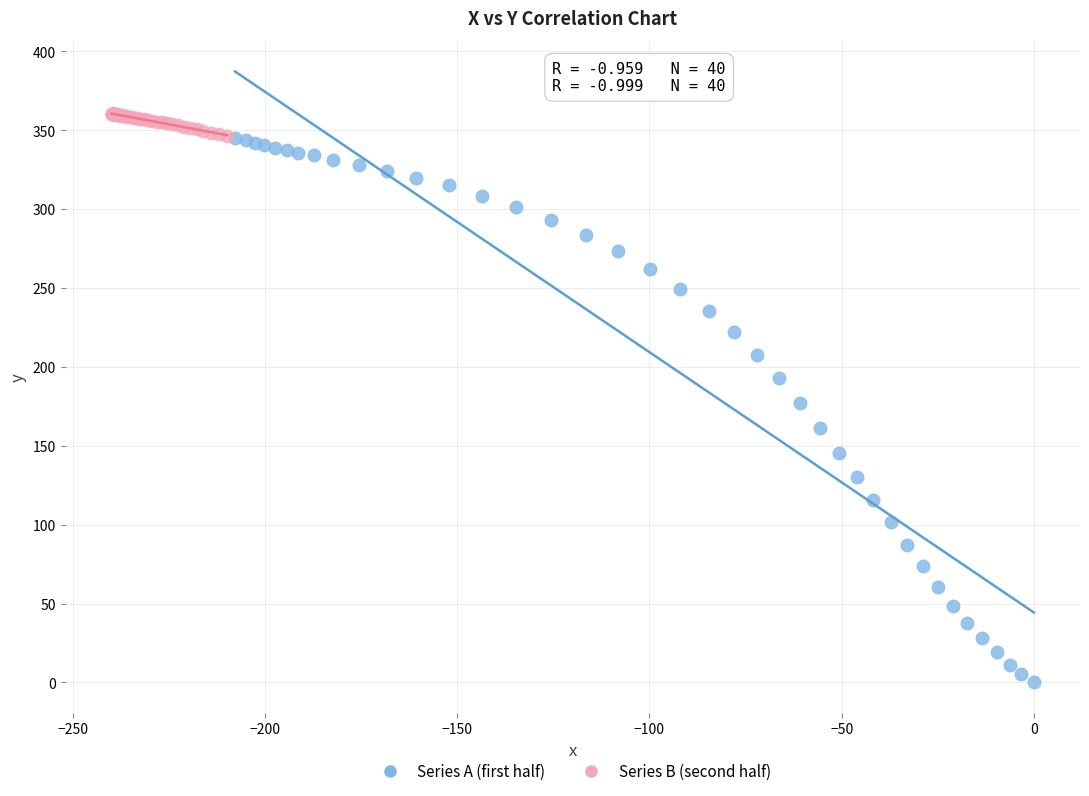

What are all the series names shown in the legend?

Series A (first half), Series B (second half)